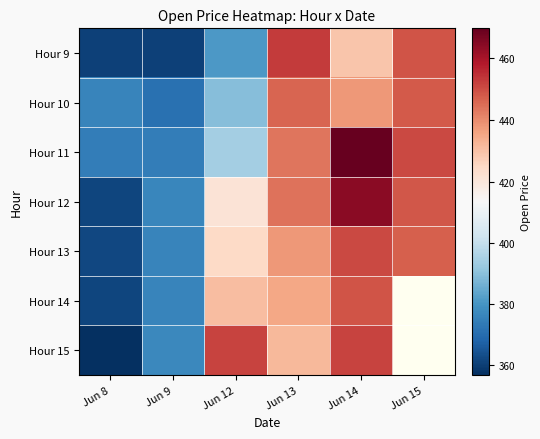

What is the difference between the second highest and minimum values in the Hour 13 series?

85.6